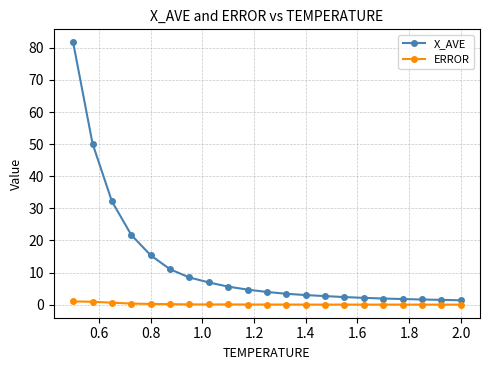

What is the difference between the maximum and minimum values in the X_AVE series?

80.3